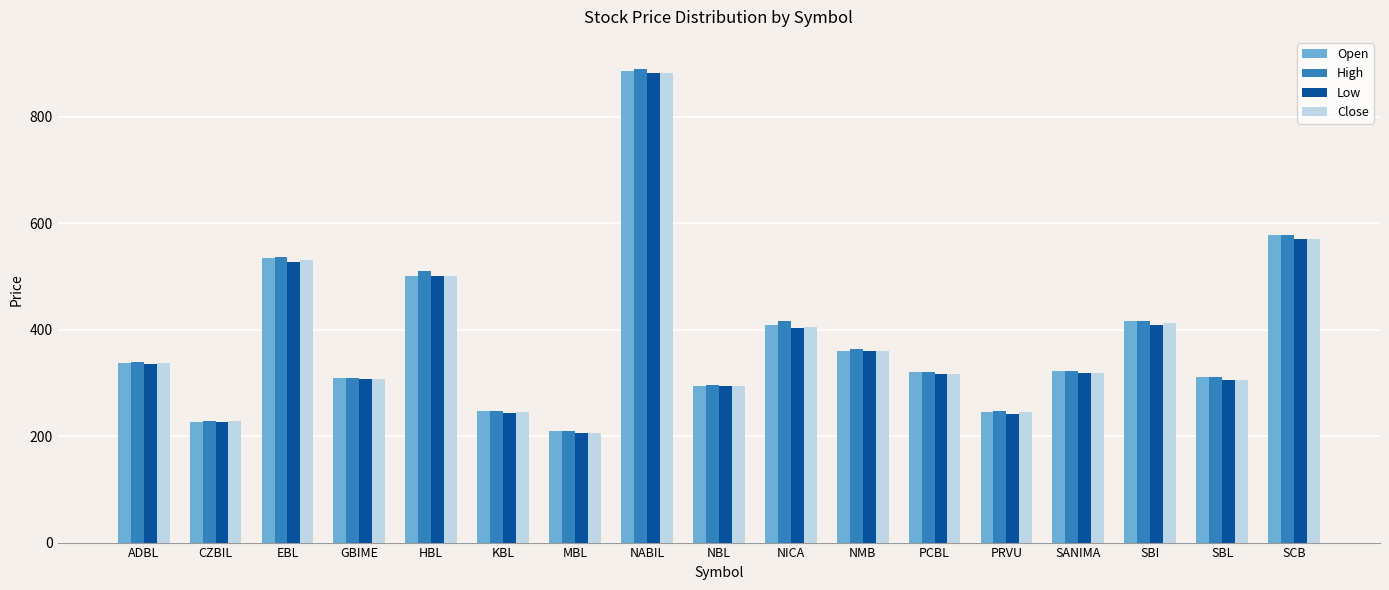

Is it true that Close equals 69 at GBIME?

False